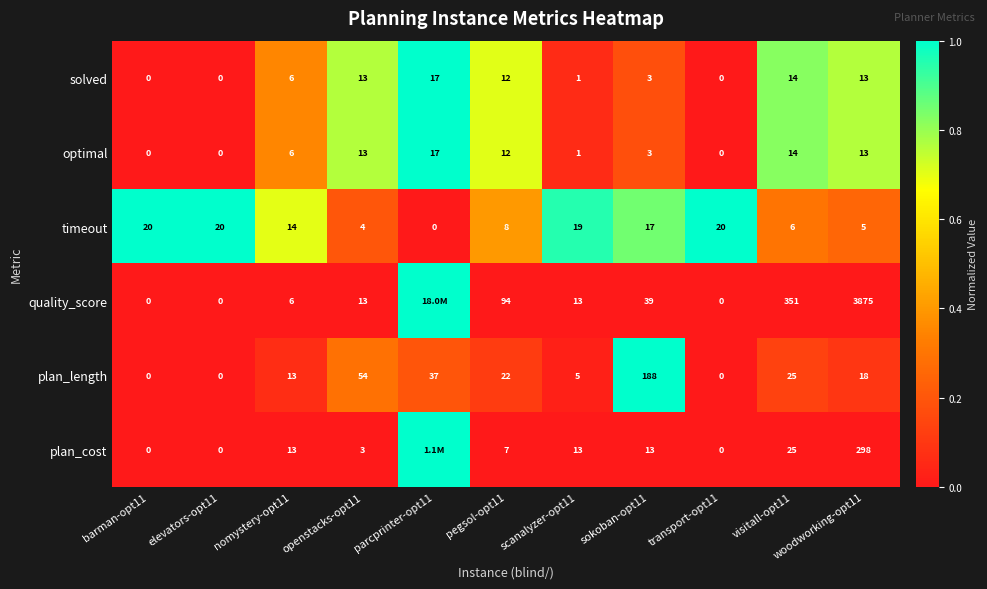

Which series changed the most between openstacks-opt11 and visitall-opt11?

quality_score